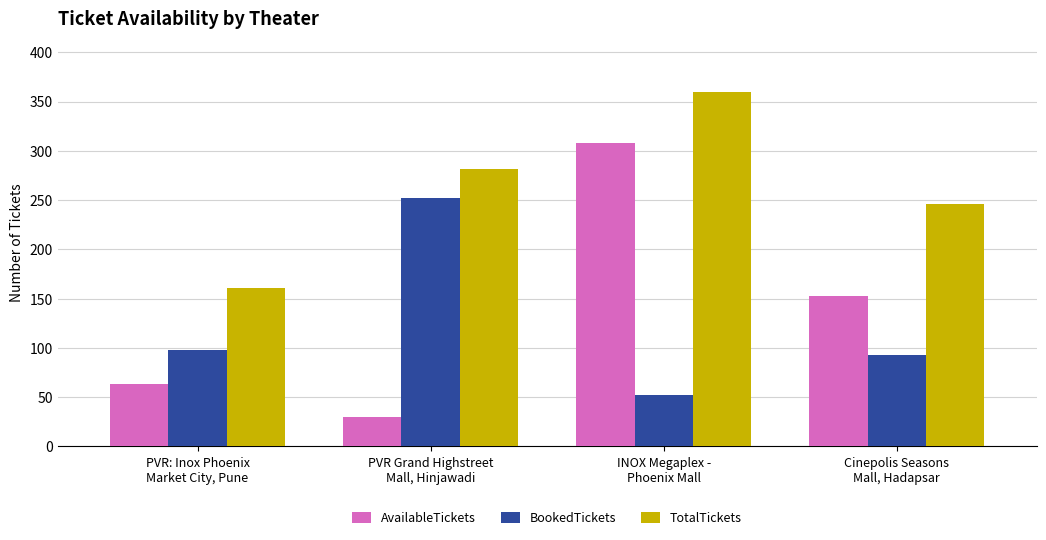

At how many categories does at least one series exceed 217?

3